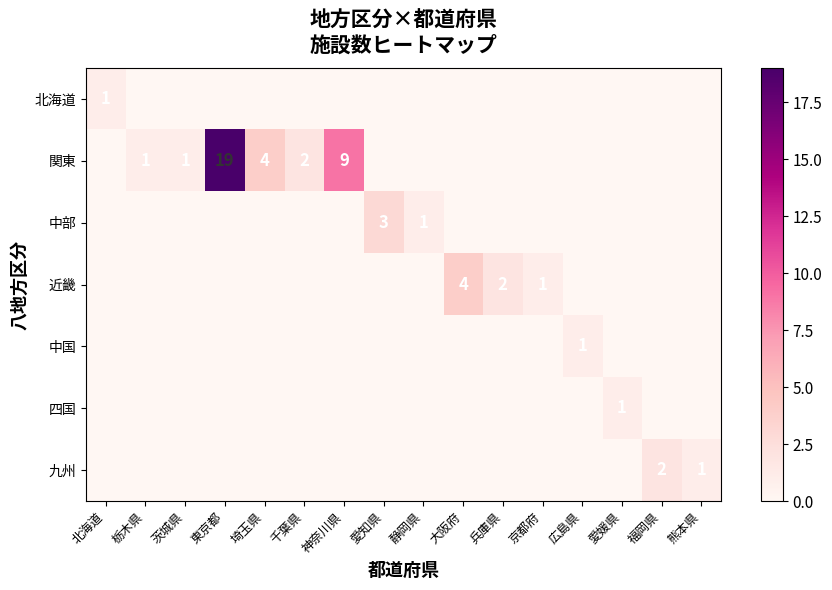

The 関東 series shows 4 at 埼玉県. True or false?

True